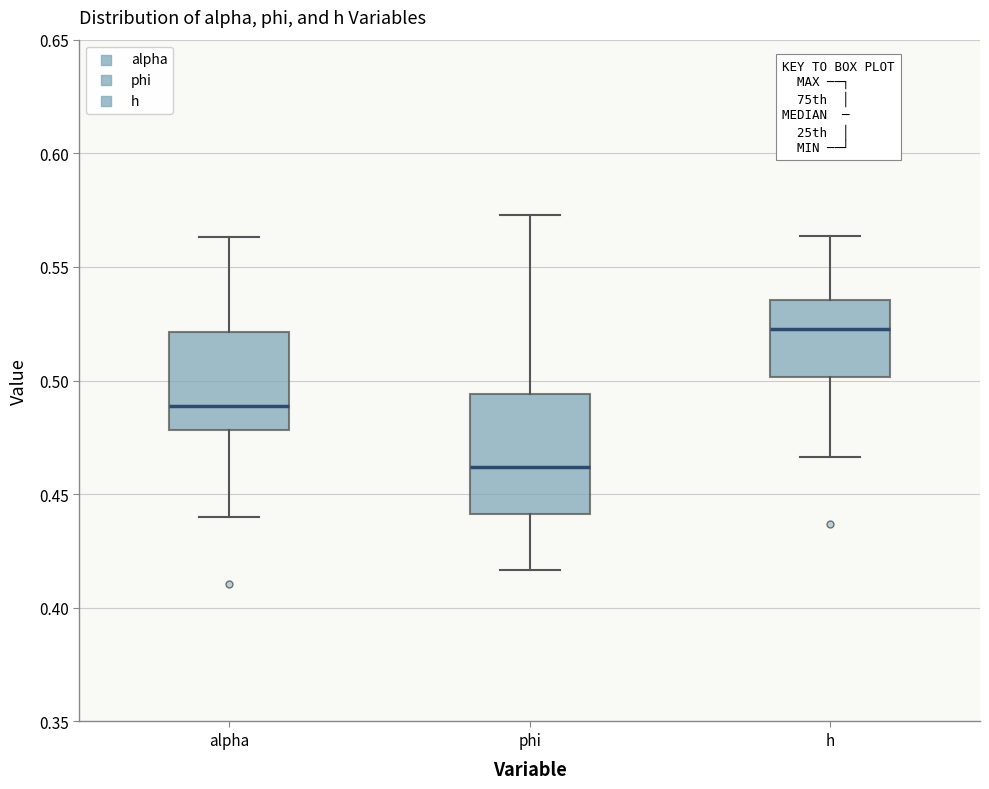

Which box is the tallest, from its lower edge to its upper edge?

phi